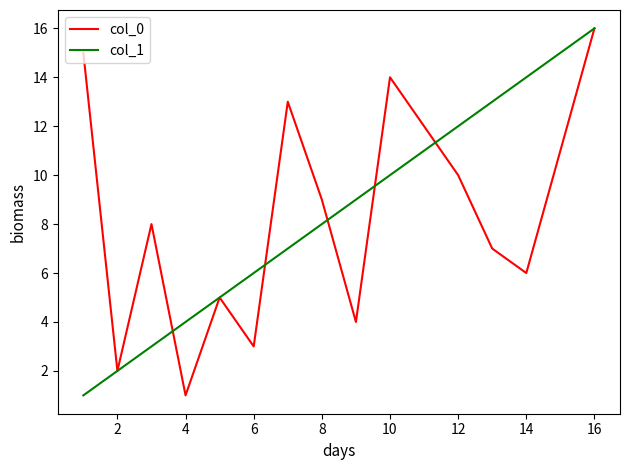

What is the difference between the maximum and second lowest values in the col_1 series?

14